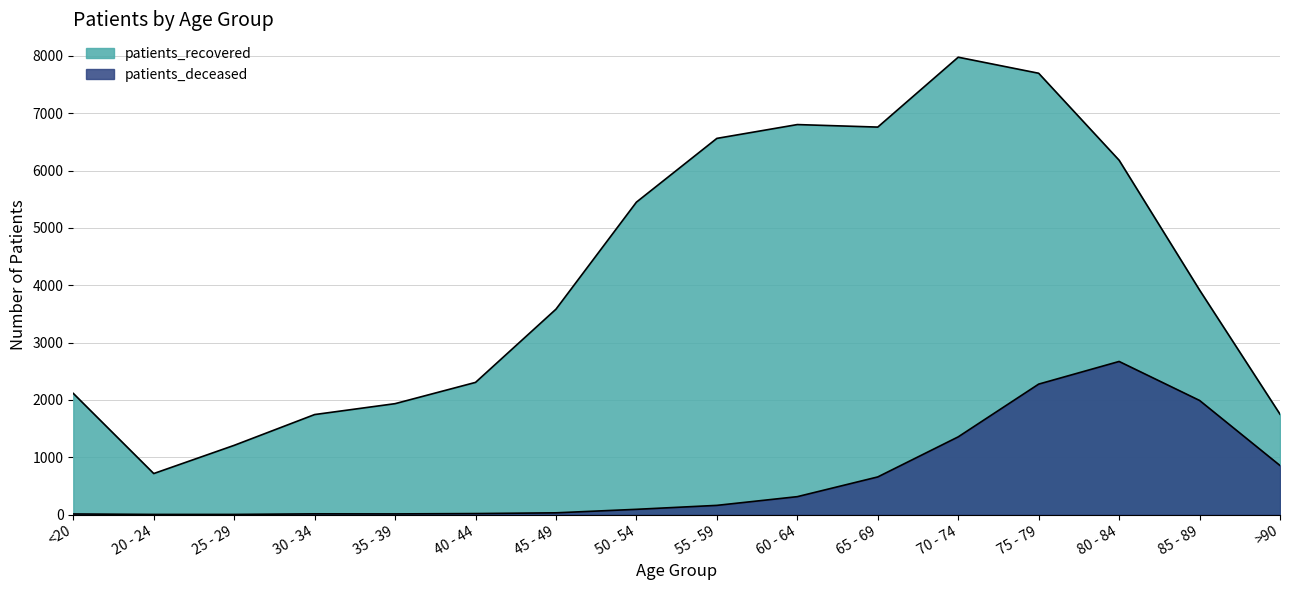

Where is the first local maximum for patients_deceased?

30 - 34